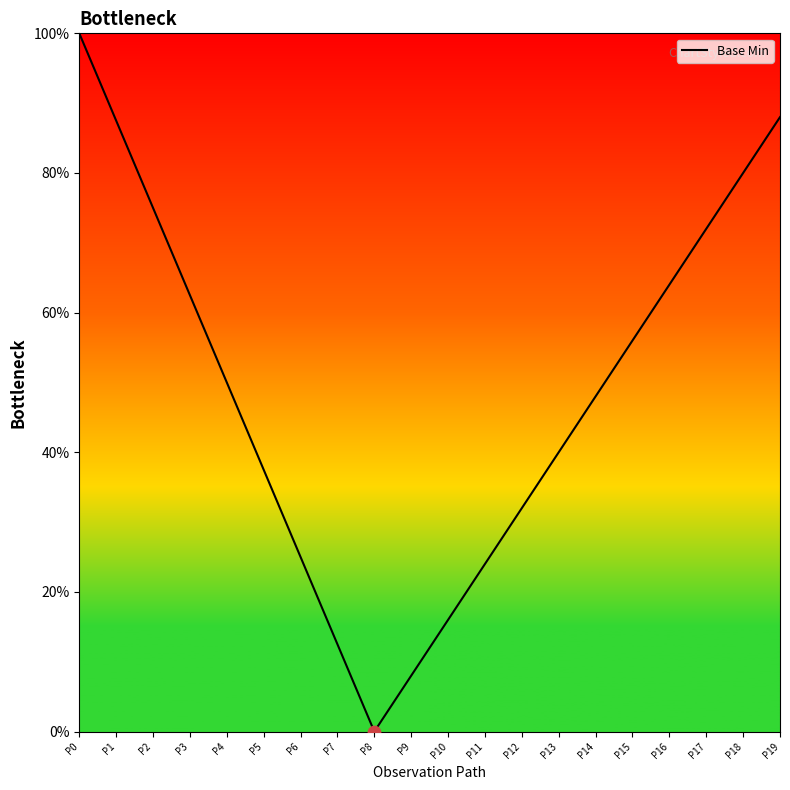

What is the change in value from P1 to P4?

-37.5